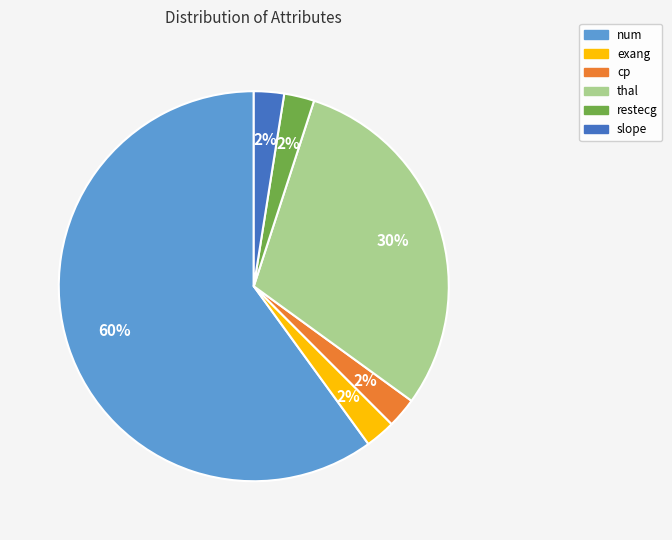

Which slice is the largest?

num